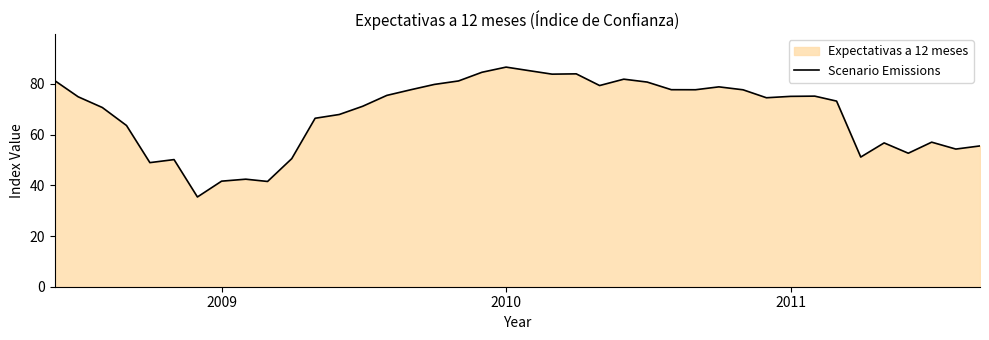

What is the greatest value displayed?

86.6